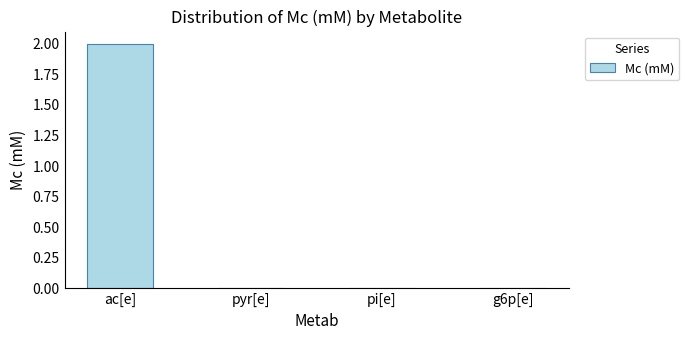

The chart shows a value of -0.8 at pyr[e]. True or false?

False